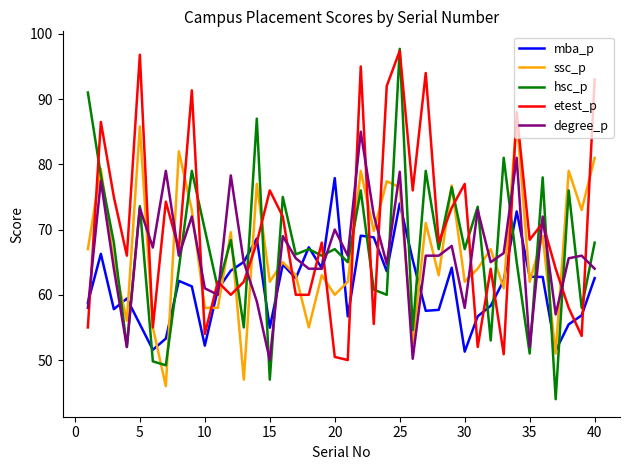

Which series ends up on top after the final intersection of ssc_p and mba_p?

ssc_p